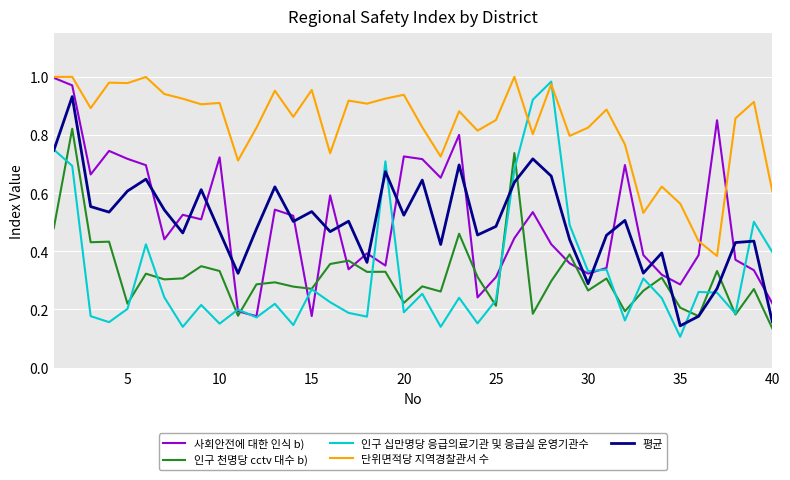

True or false: 단위면적당 지역경찰관서 수 and 평균 intersect in this chart.

False